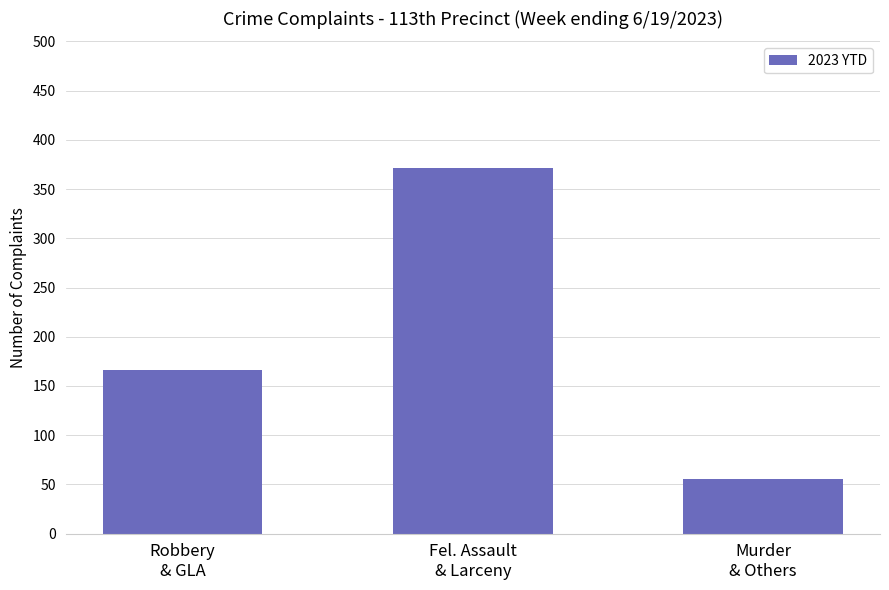

The value at Robbery
& GLA is 64. True or false?

False